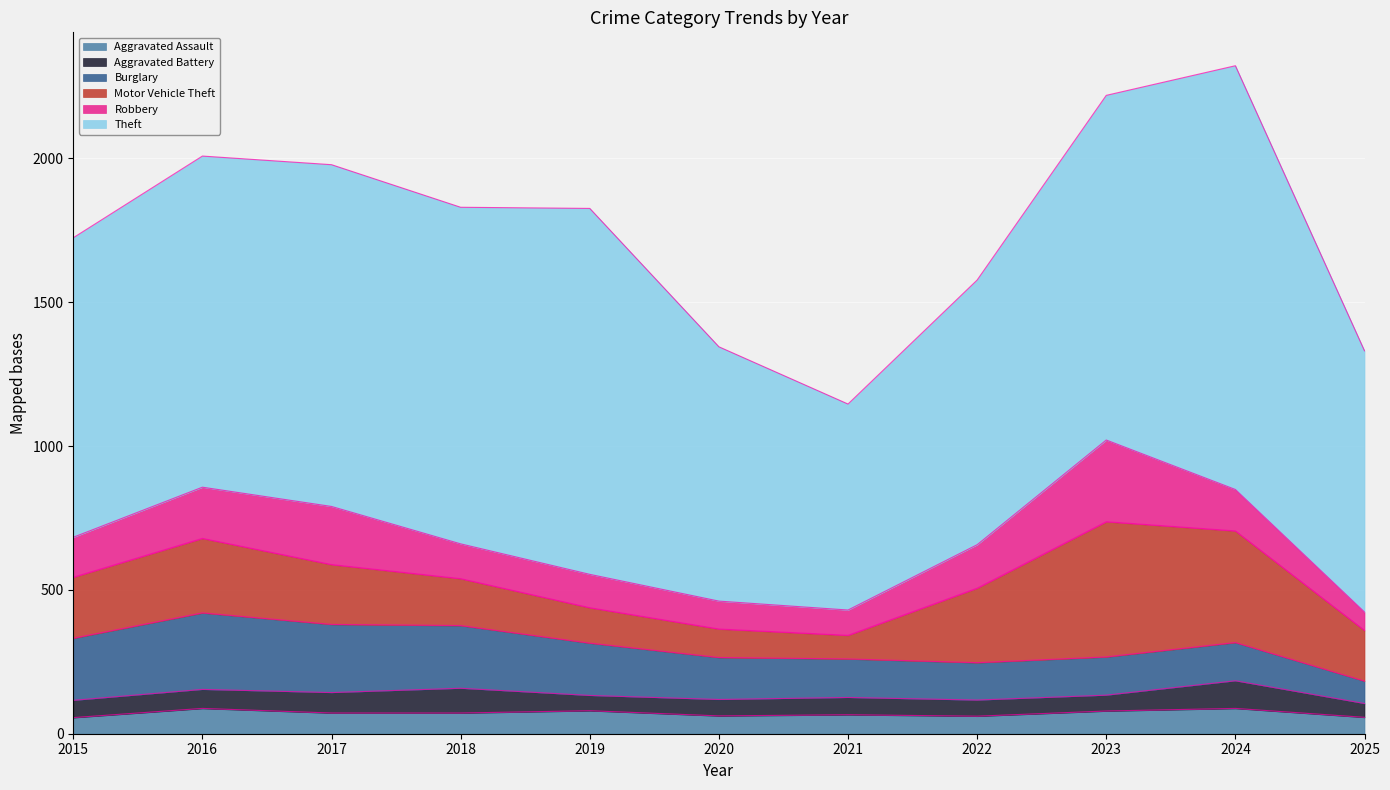

True or false: Aggravated Assault and Theft cross at least once.

False